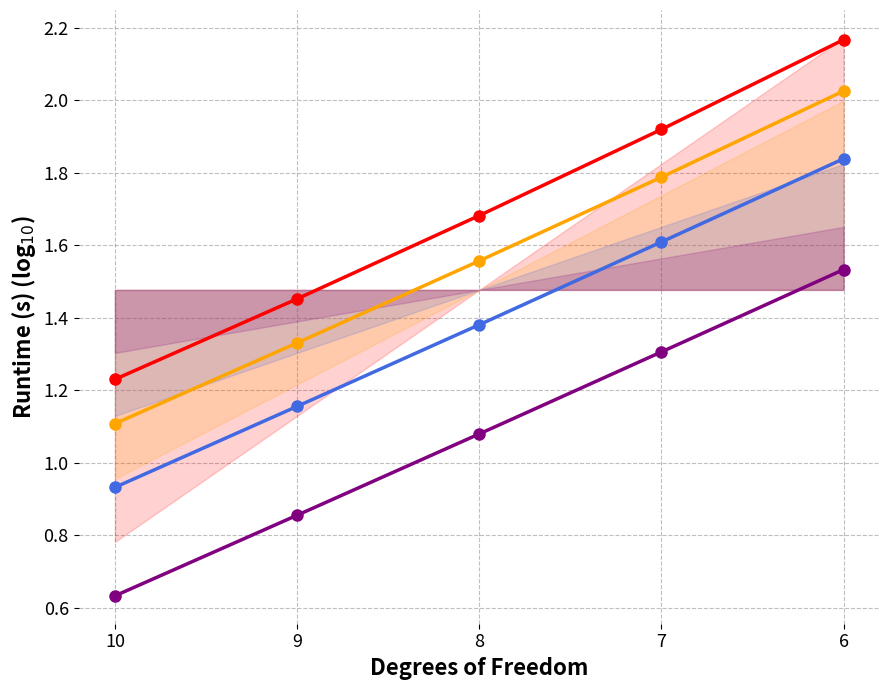

How many data points does each series have?

5